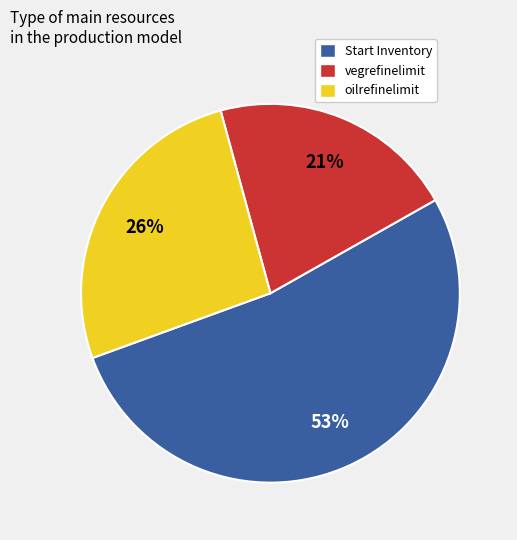

What is the ratio of the value at vegrefinelimit to the value at Start Inventory?

0.4